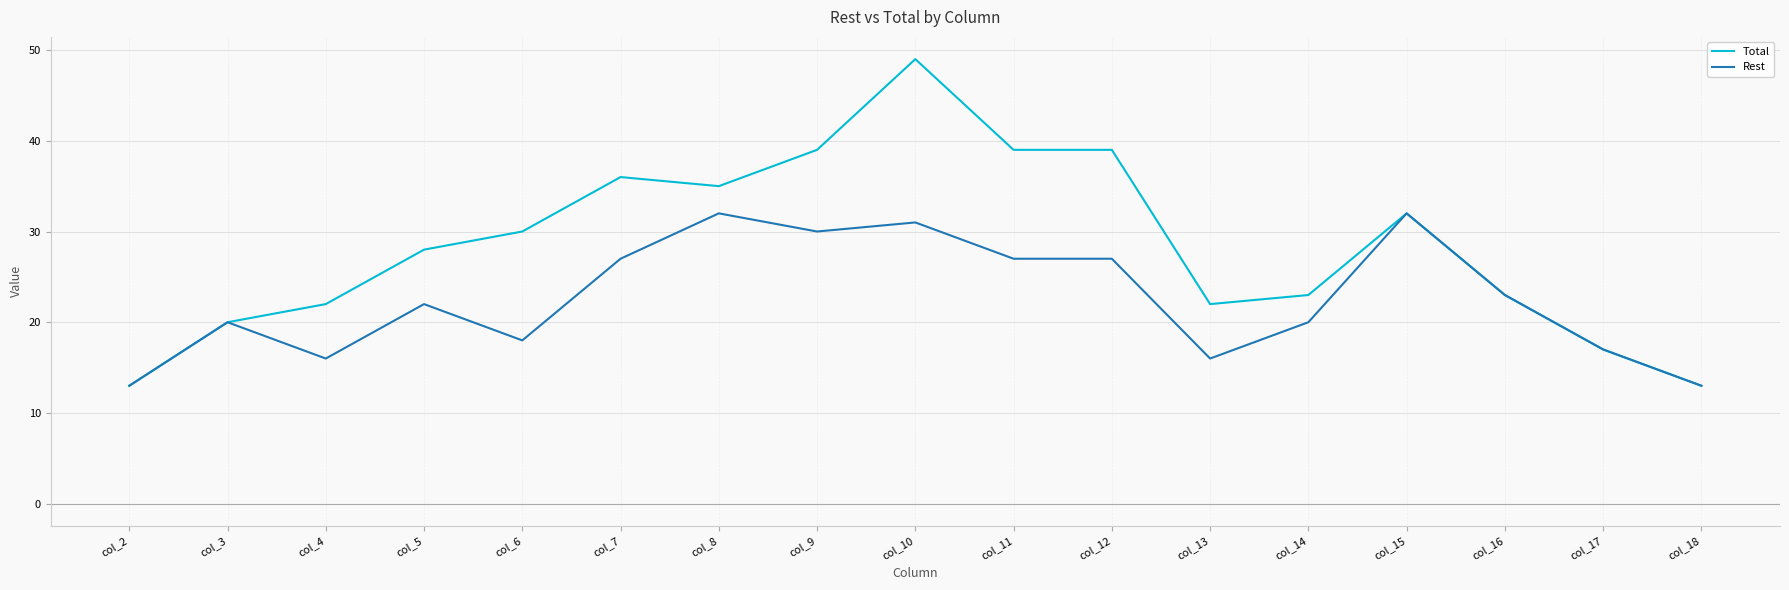

Where is the first local maximum for Rest?

col_3